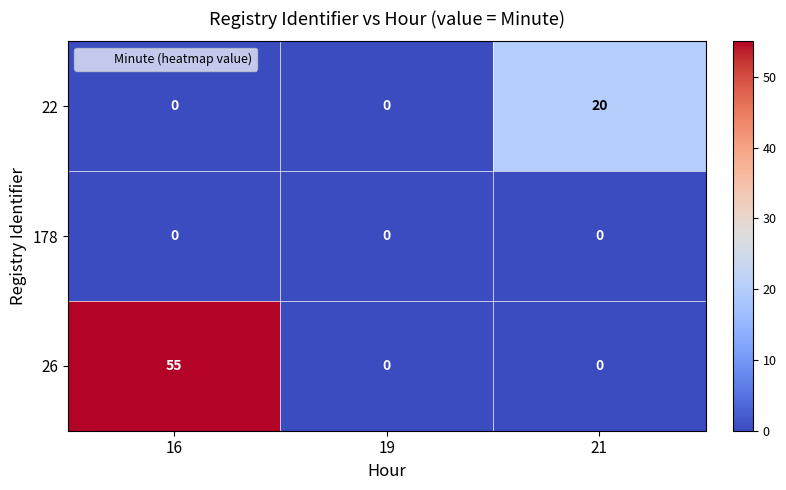

Reading left to right, extract all data points from this chart.

22: 16=0	19=0	21=20
178: 16=0	19=0	21=0
26: 16=55	19=0	21=0